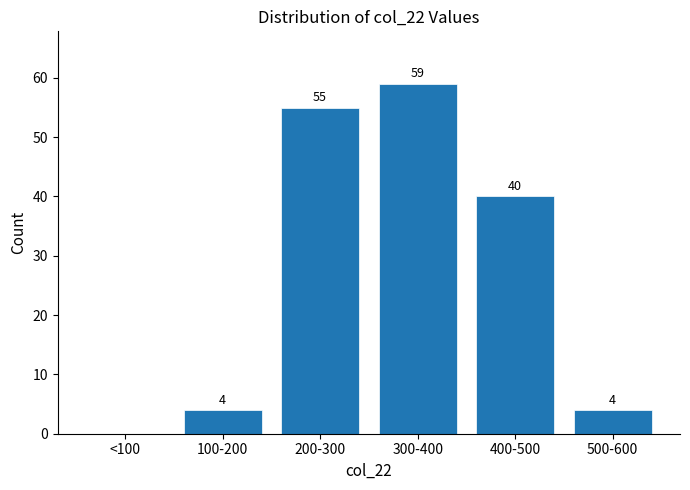

Reading left to right, what are all the values shown in this chart?

<100=0	100-200=4	200-300=55	300-400=59	400-500=40	500-600=4